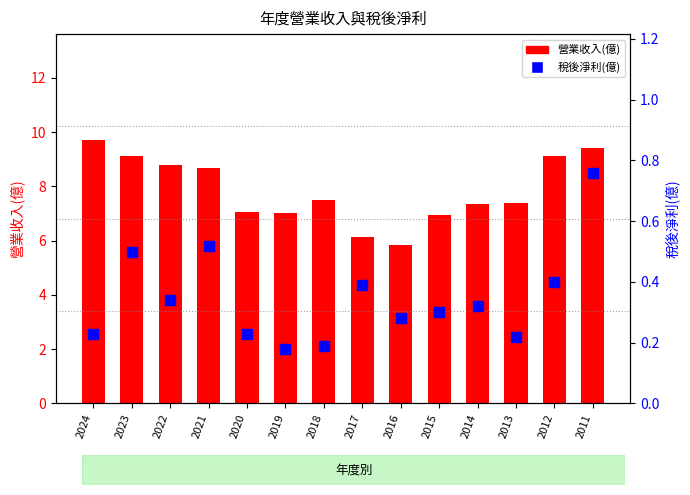

What are all the series names shown in the legend?

營業收入(億), 稅後淨利(億)